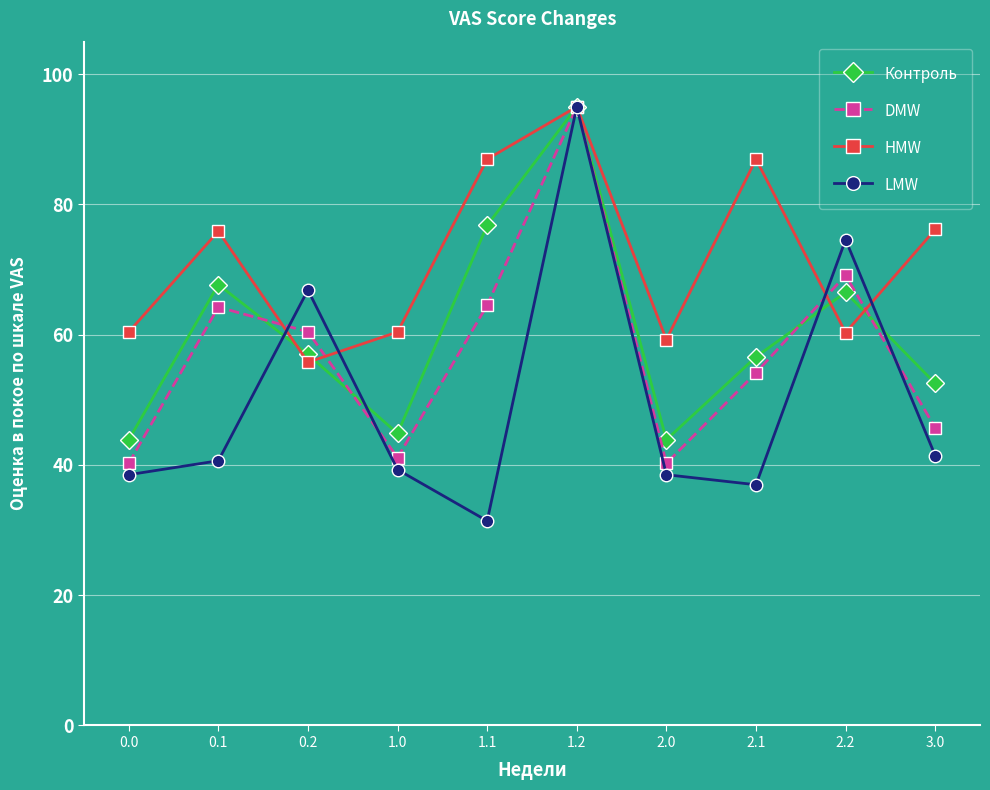

Is this an area chart (filled region under the line)?

No